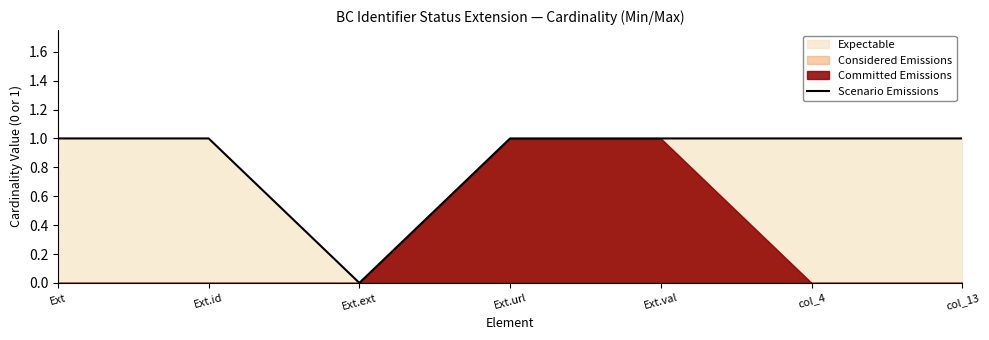

How many categories are shown in the chart?

7